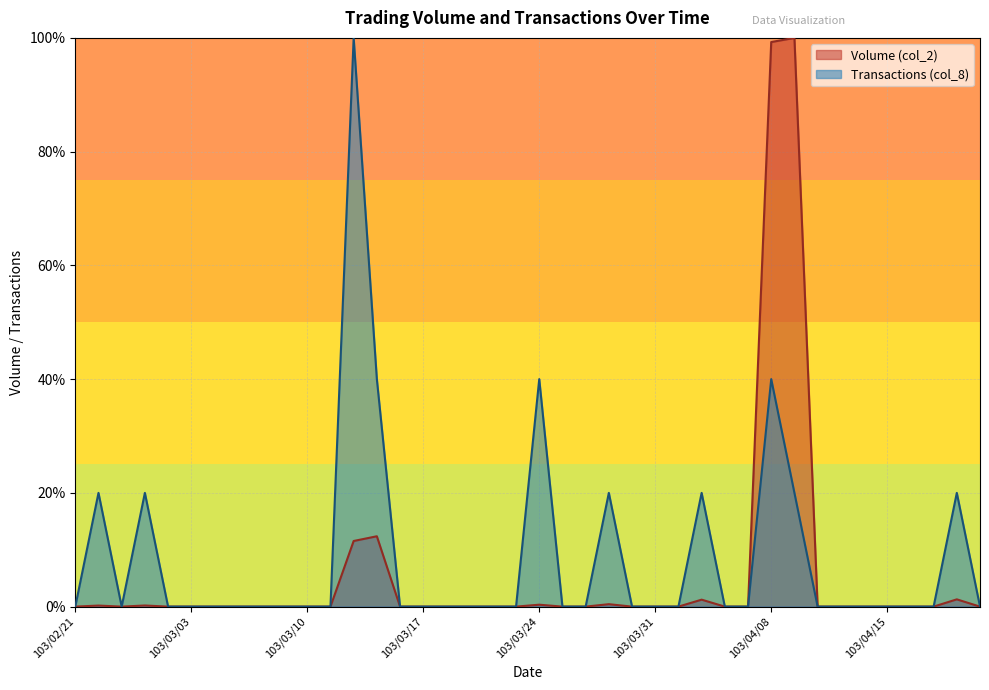

Rank the series by their average value, from highest to lowest.

Transactions (col_8), Volume (col_2)